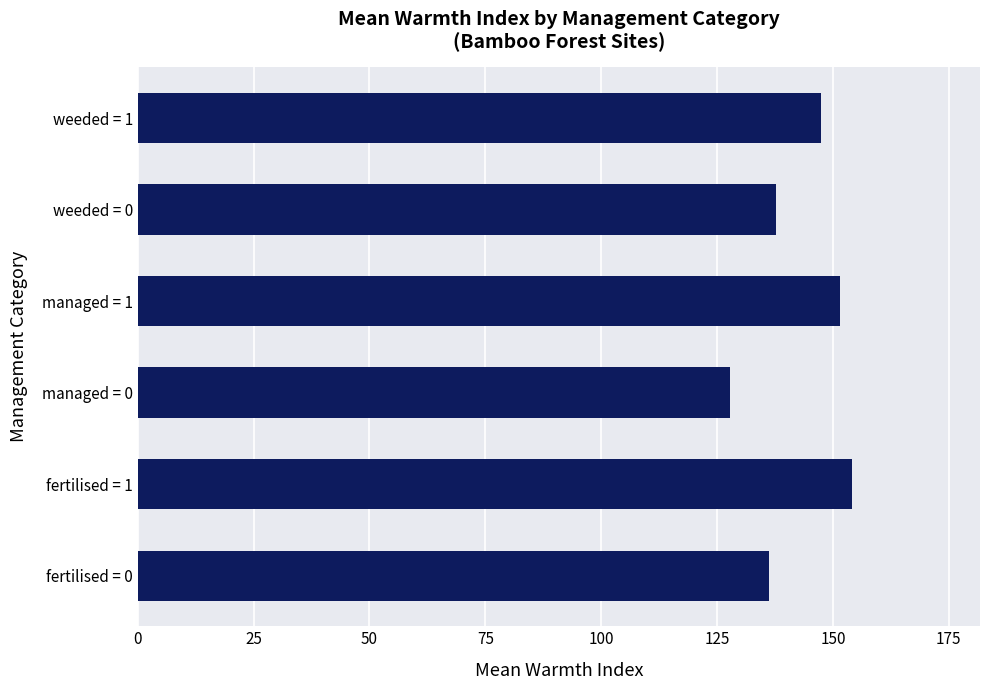

Between fertilised = 1 and weeded = 0, which is larger?

fertilised = 1